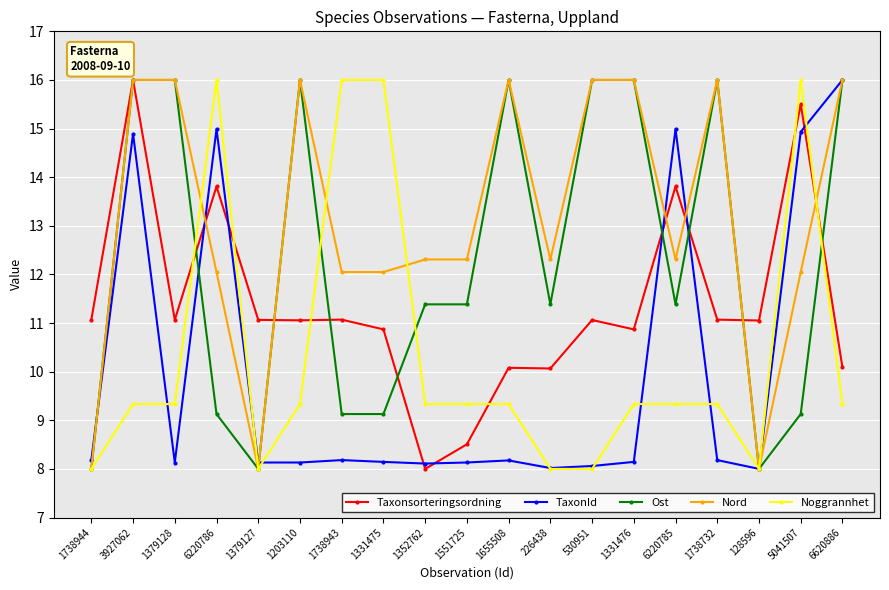

At 6220786, list the series in order from smallest to largest.

Ost, Nord, Taxonsorteringsordning, TaxonId, Noggrannhet